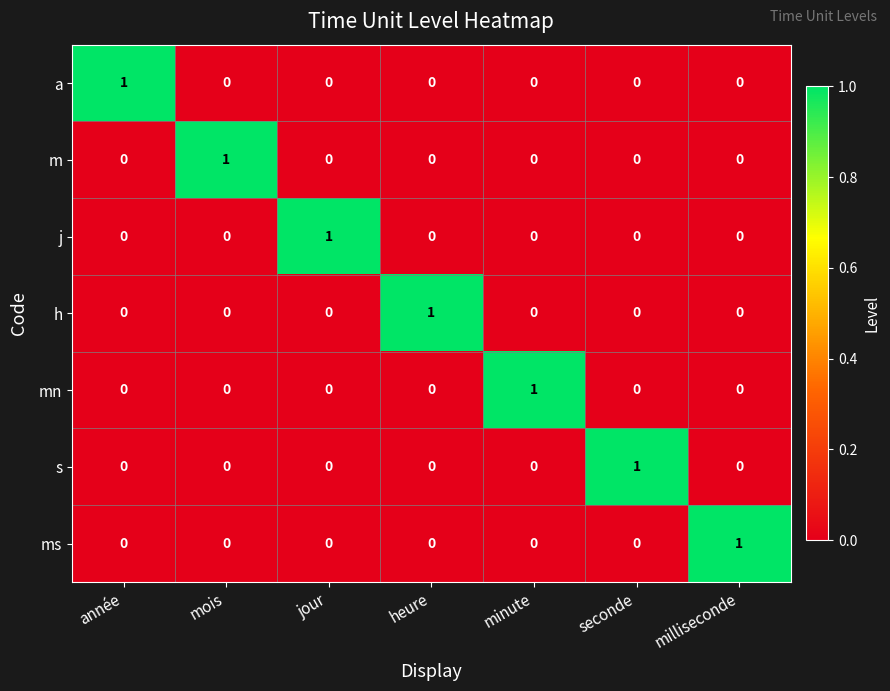

Count the m values in the range 0 to 1.

7